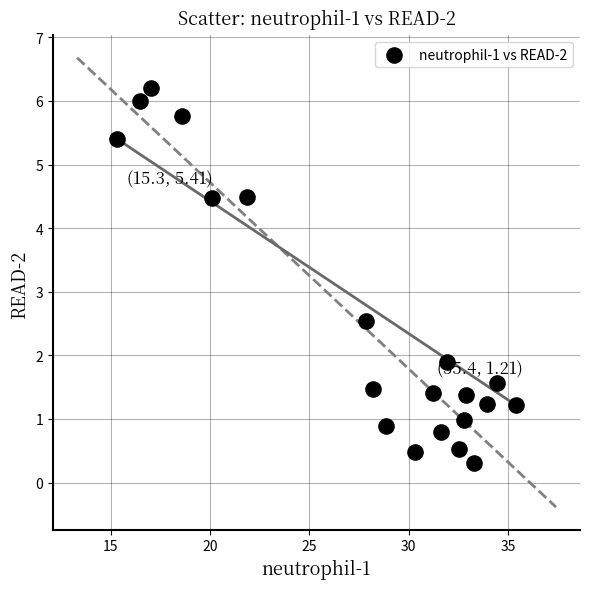

What Y value in the scatter plot is closest to 3?

2.5